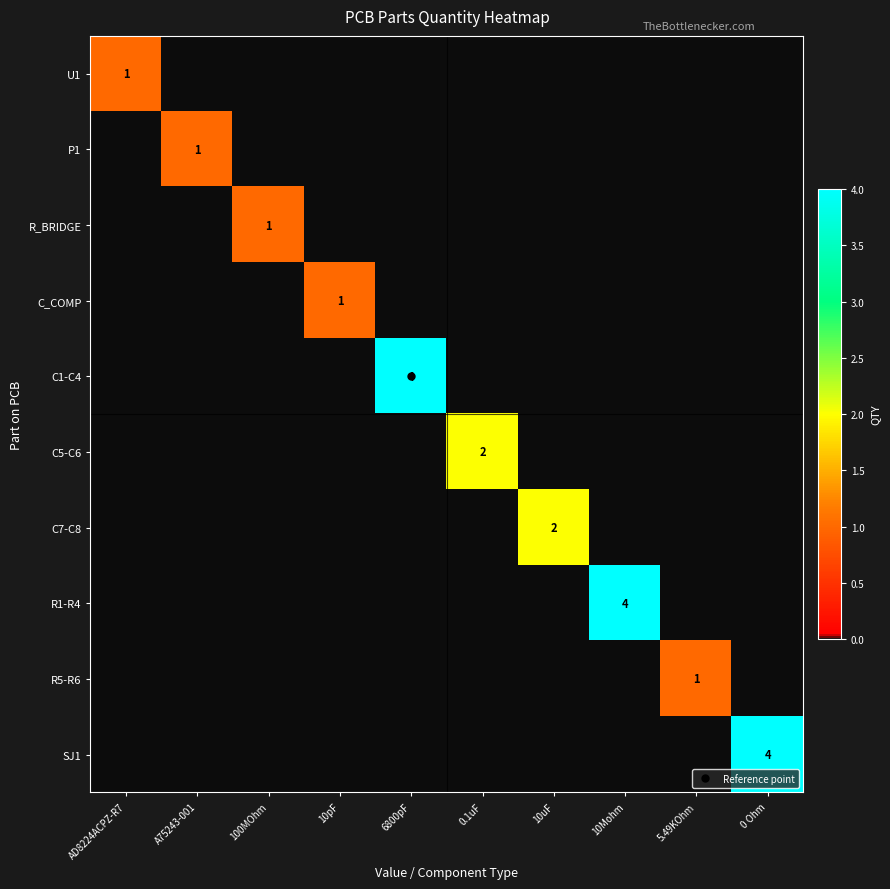

The SJ1 series shows 2 at 0.1uF. True or false?

False